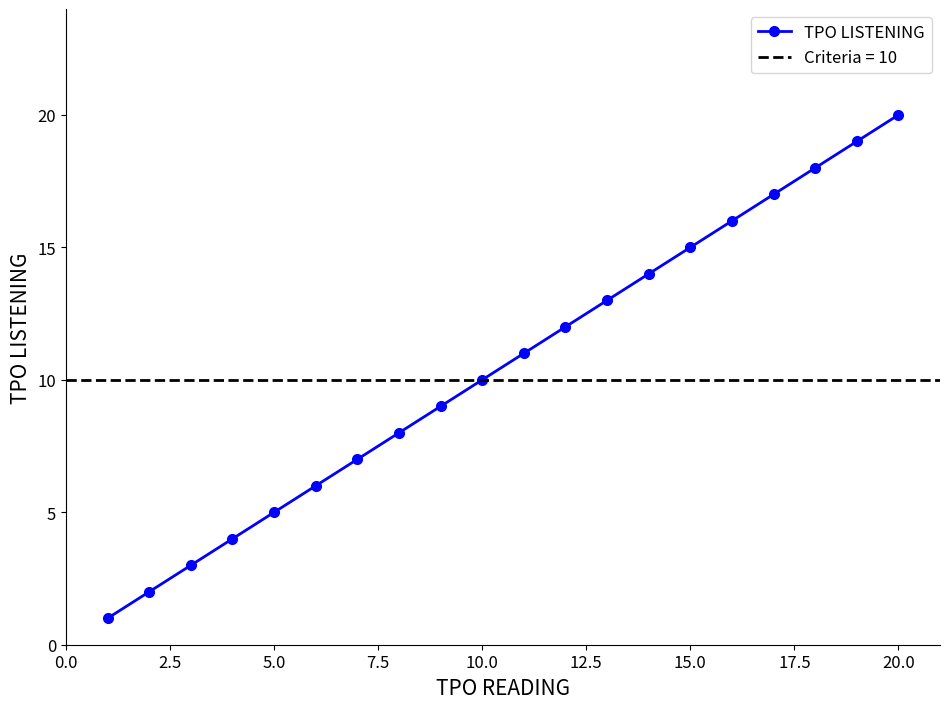

True or false: TPO LISTENING has a value of 5 at 15.0.

False